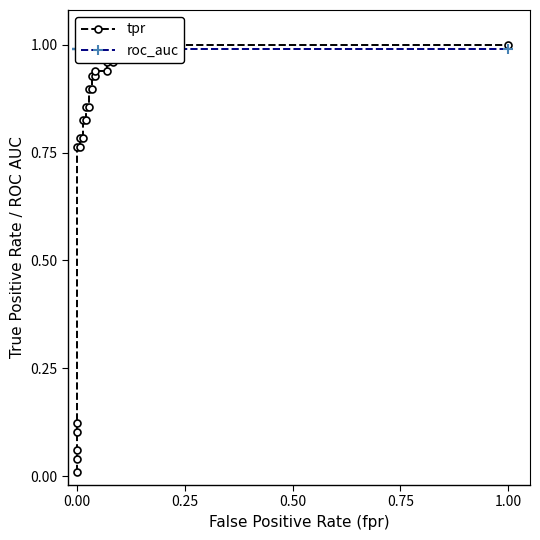

Reading left to right, list all the values displayed in this chart.

tpr: 0.0	0.0	0.1	0.1	0.1	0.8	0.8	0.8	0.8	0.8	0.8	0.9	0.9	0.9	0.9	0.9	0.9	0.9	0.9	1.0	1.0	1.0	1.0	1.0	1.0	1.0	1.0
roc_auc: 1.0	1.0	1.0	1.0	1.0	1.0	1.0	1.0	1.0	1.0	1.0	1.0	1.0	1.0	1.0	1.0	1.0	1.0	1.0	1.0	1.0	1.0	1.0	1.0	1.0	1.0	1.0